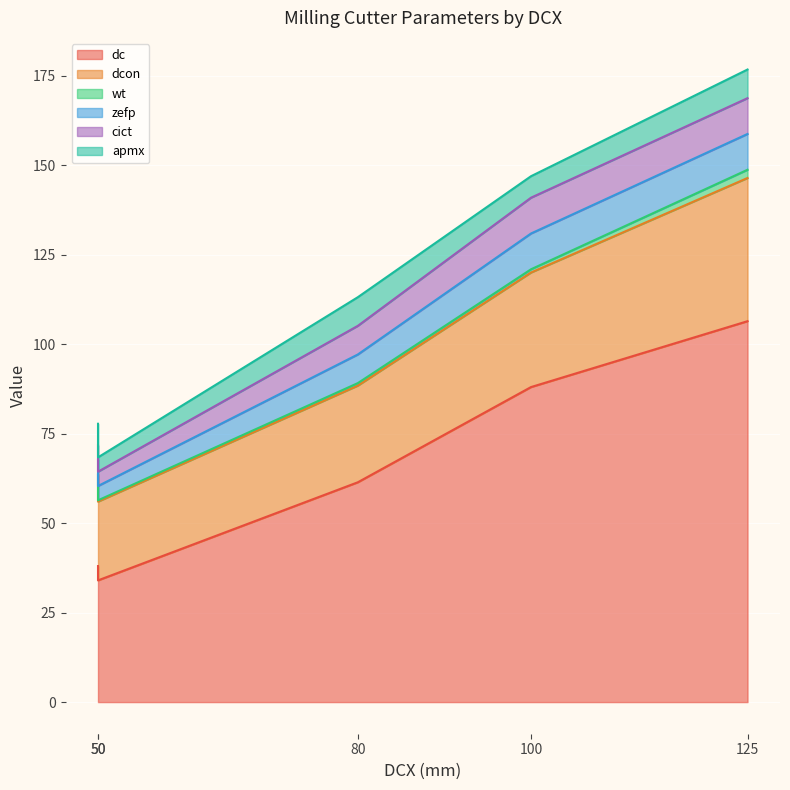

True or false: wt has more than 2 interior local peaks.

False